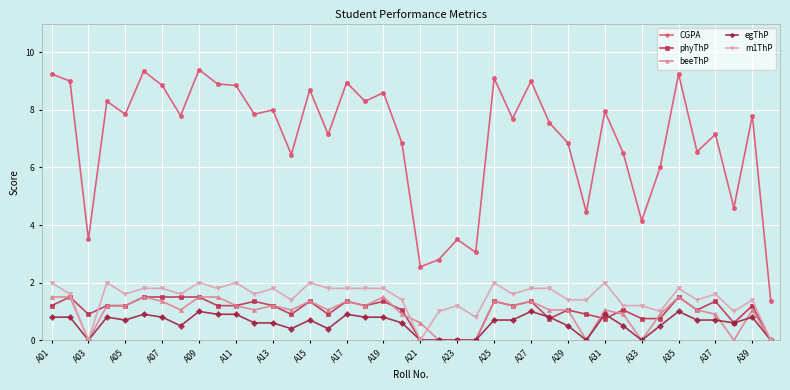

What is the greatest value displayed?

9.4